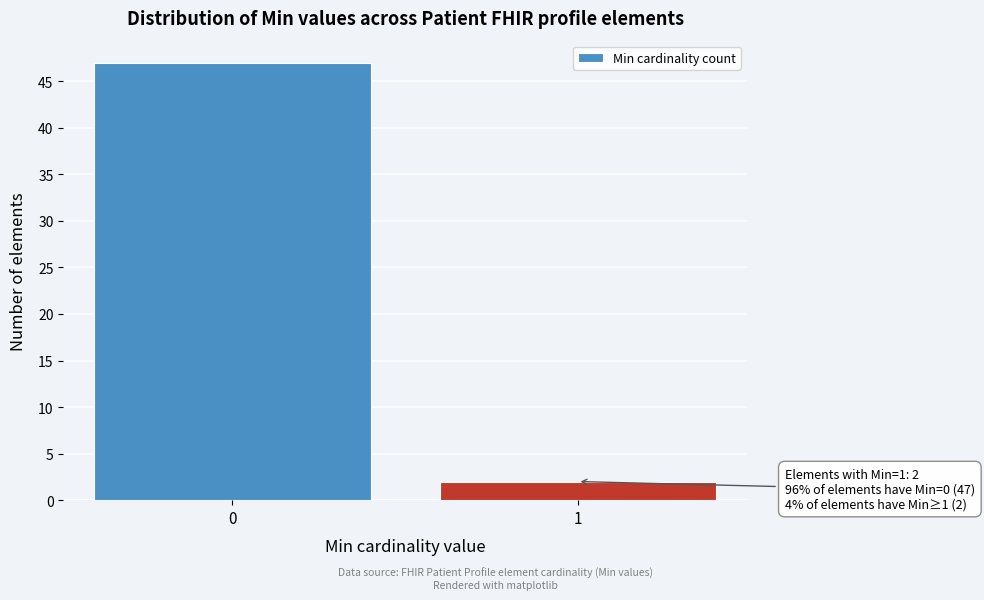

Reading left to right, transcribe all the data shown in this chart.

0=47	1=2